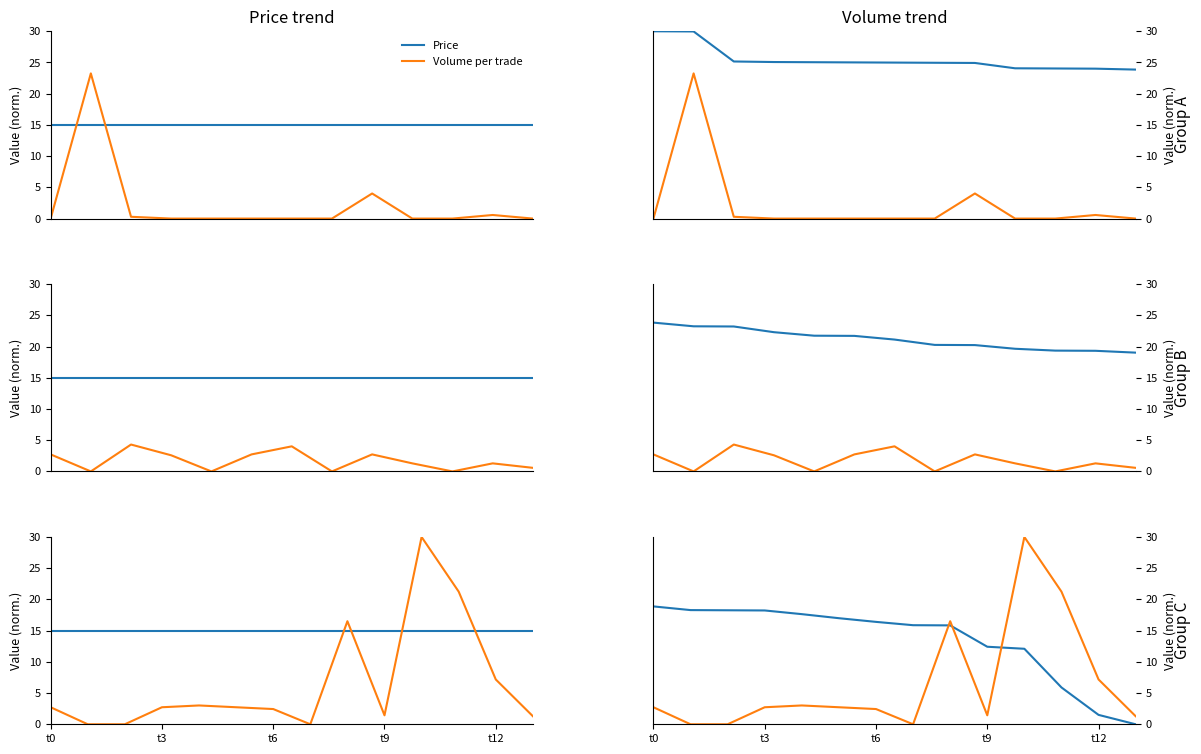

Which label corresponds to the smallest value in the chart?

t3